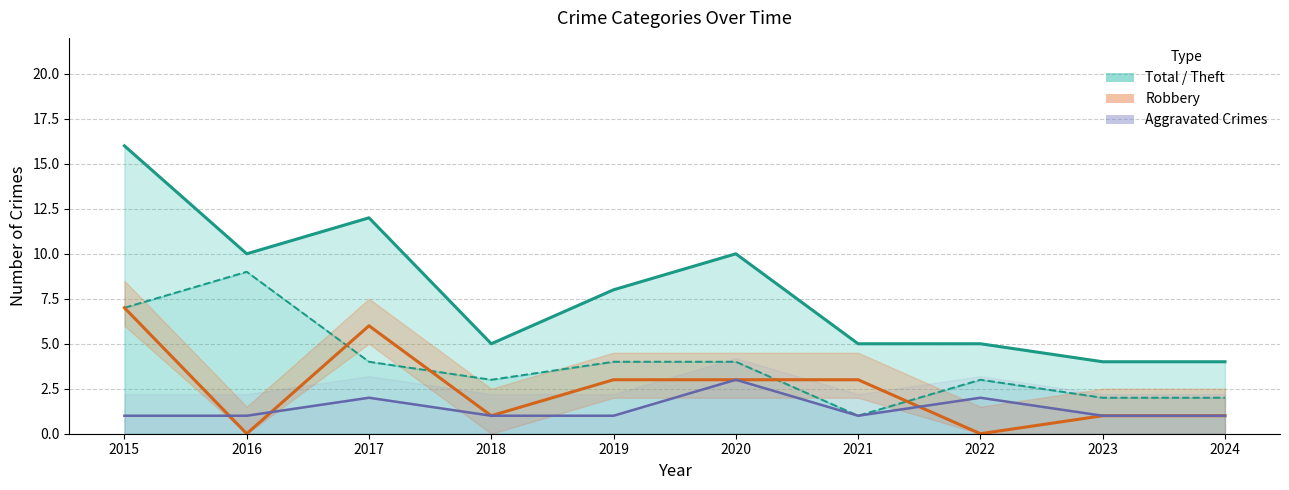

True or false: Theft has a value of 5 at 2022.

False